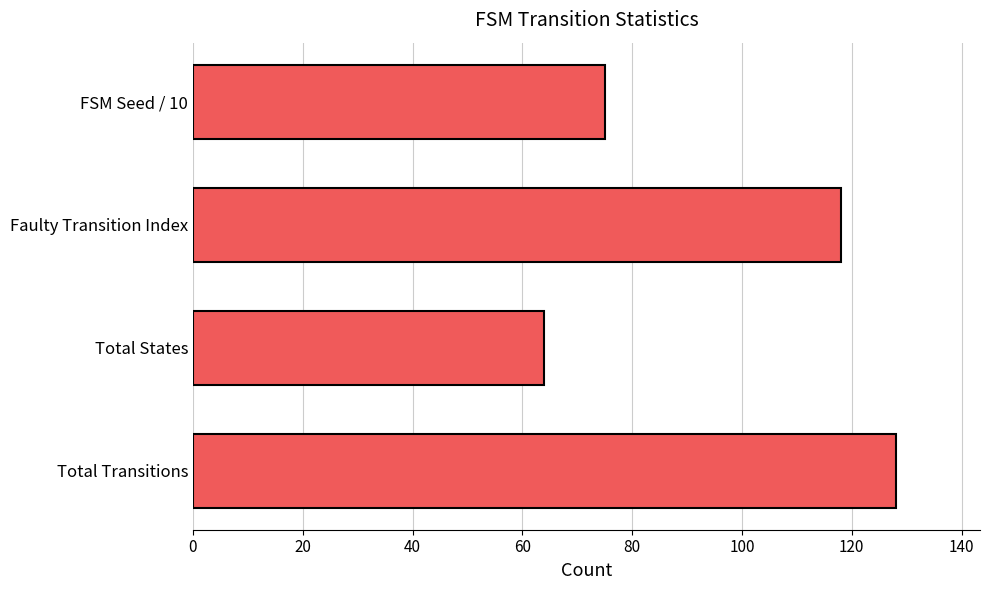

Approximately how many times larger is the value at FSM Seed / 10 compared to Total States?

1.2